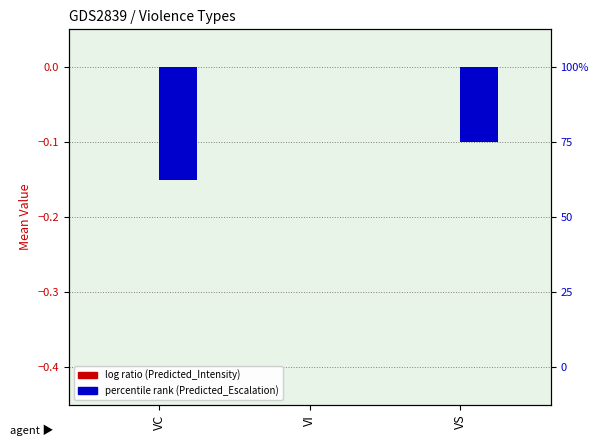

What value does the Predicted_Escalation series have at VS?

-0.1